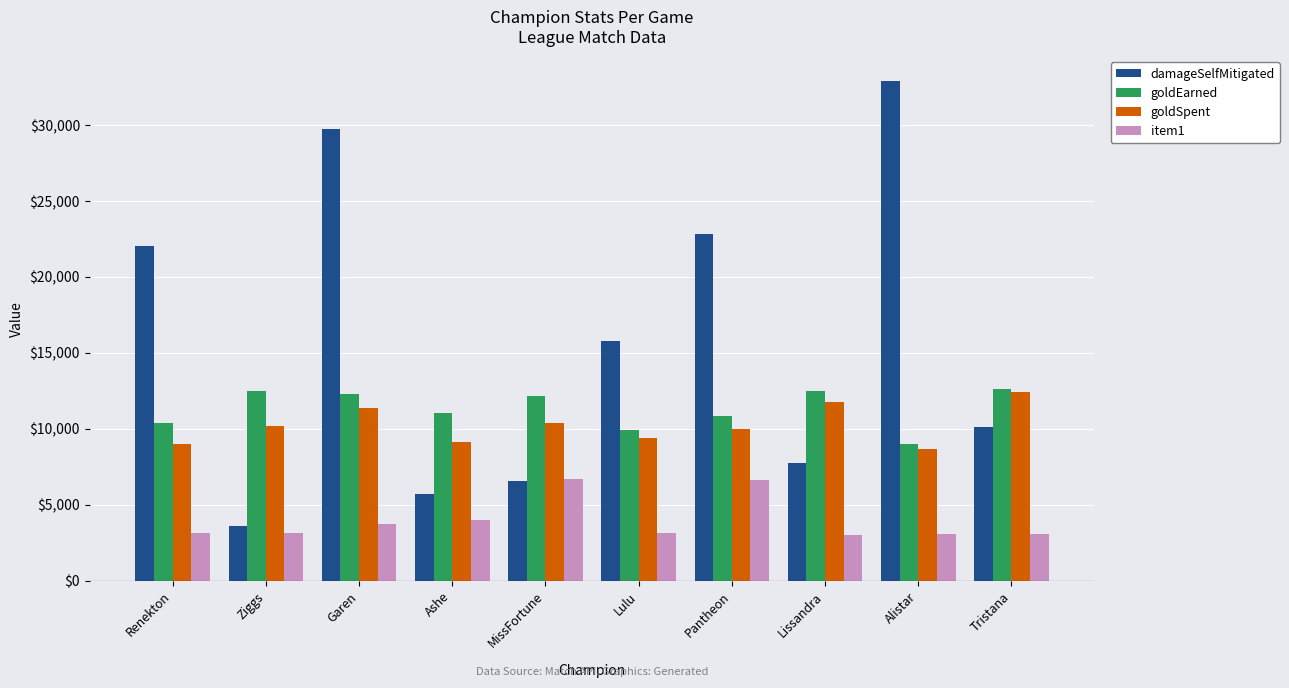

What is the maximum value shown in the chart?

32867